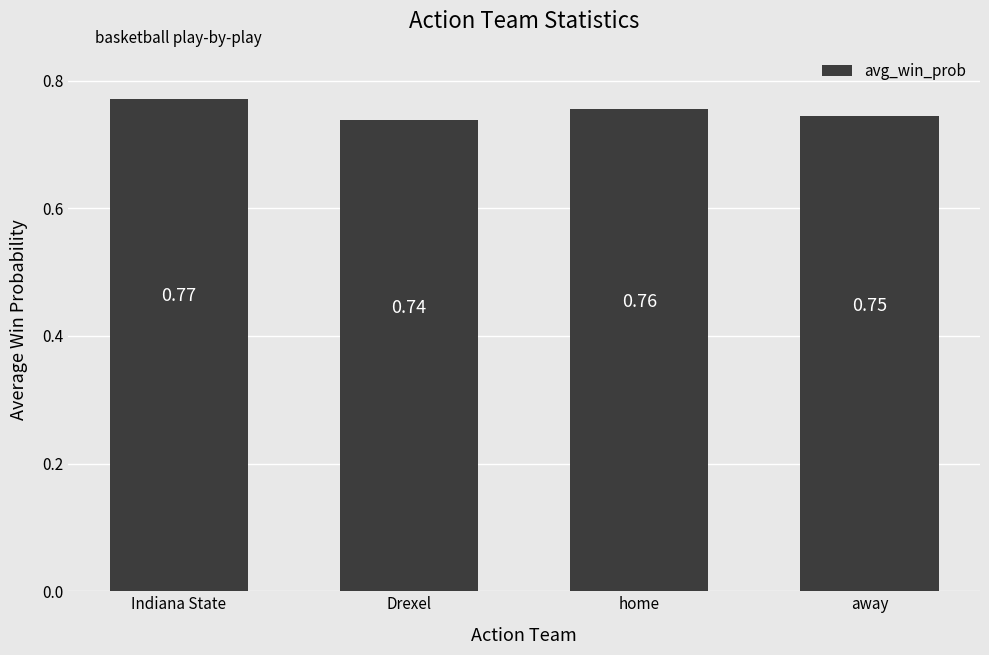

What is the sum of the values at home and away?

1.5